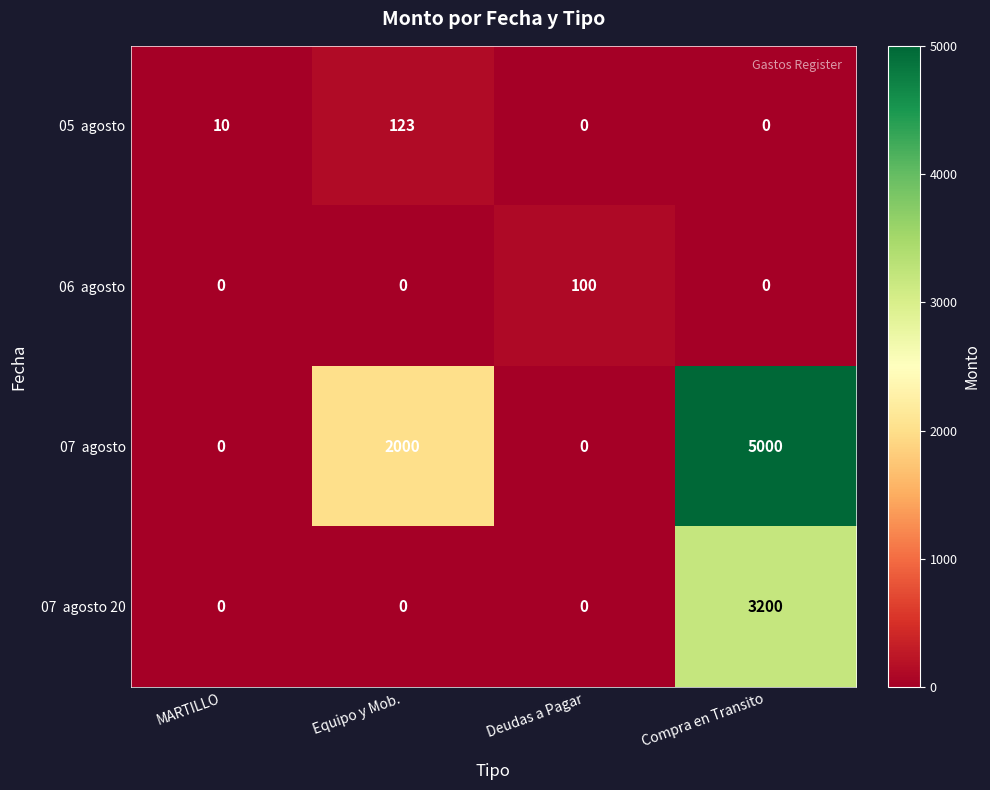

What is the maximum value shown in the chart?

5000